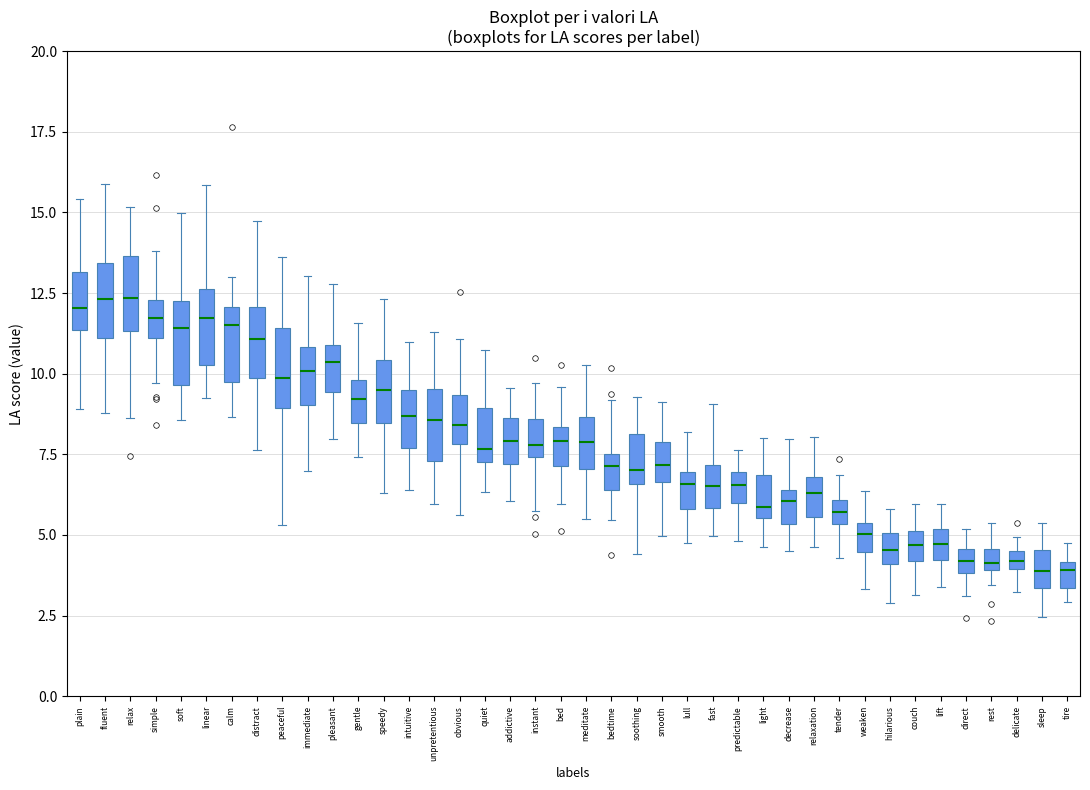

Where is the lower edge of the box for decrease on the y-axis? The values are not printed on the chart, so give them approximately, as read against the axis.

5.5